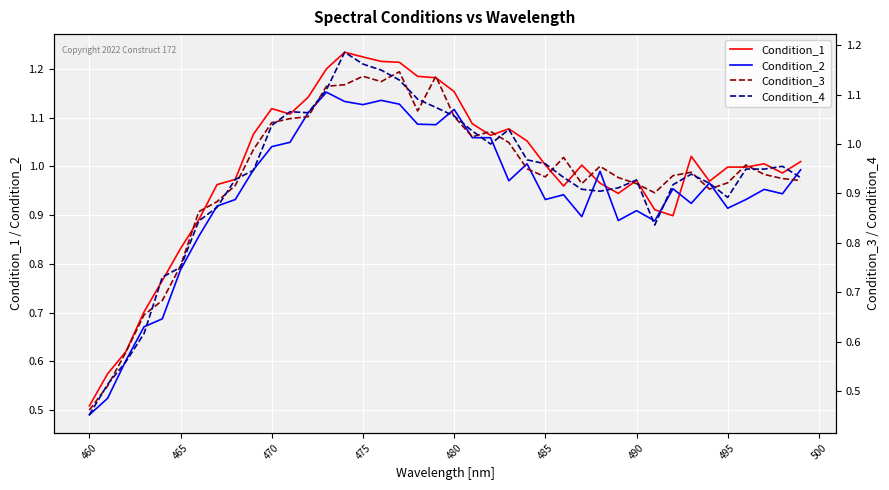

Is this an area chart (filled region under the line)?

No